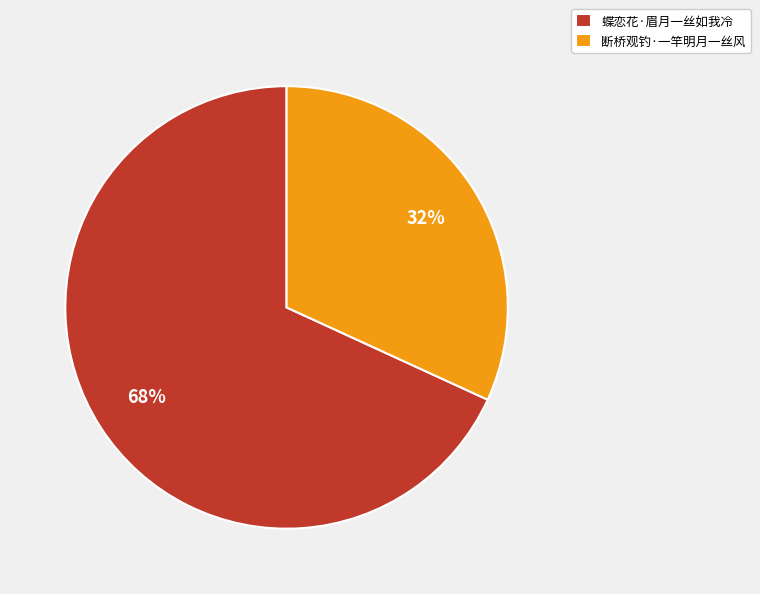

Do 蝶恋花·眉月一丝如我冷 and 断桥观钓·一竿明月一丝风 together represent more than half of the pie?

Yes